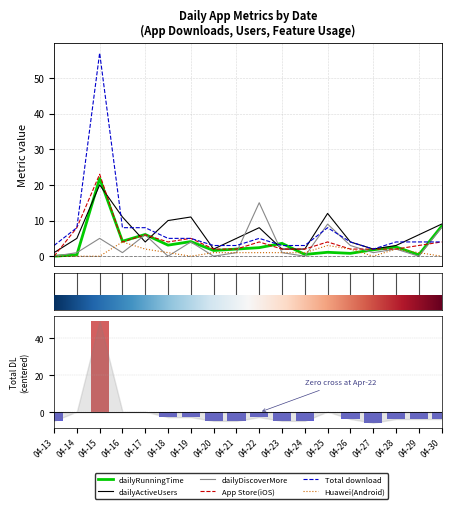

What are all the series names shown in the legend?

dailyRunningTime, dailyActiveUsers, dailyDiscoverMore, App Store(iOS), Total download, Huawei(Android)